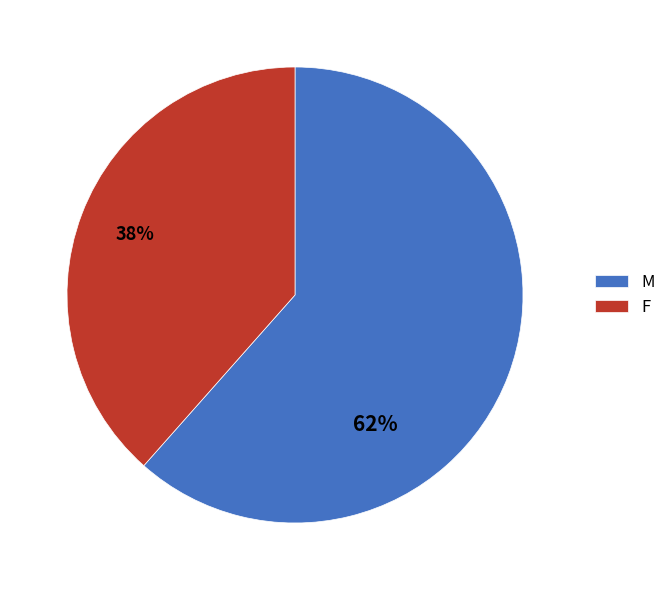

Which has a higher value, M or F?

M